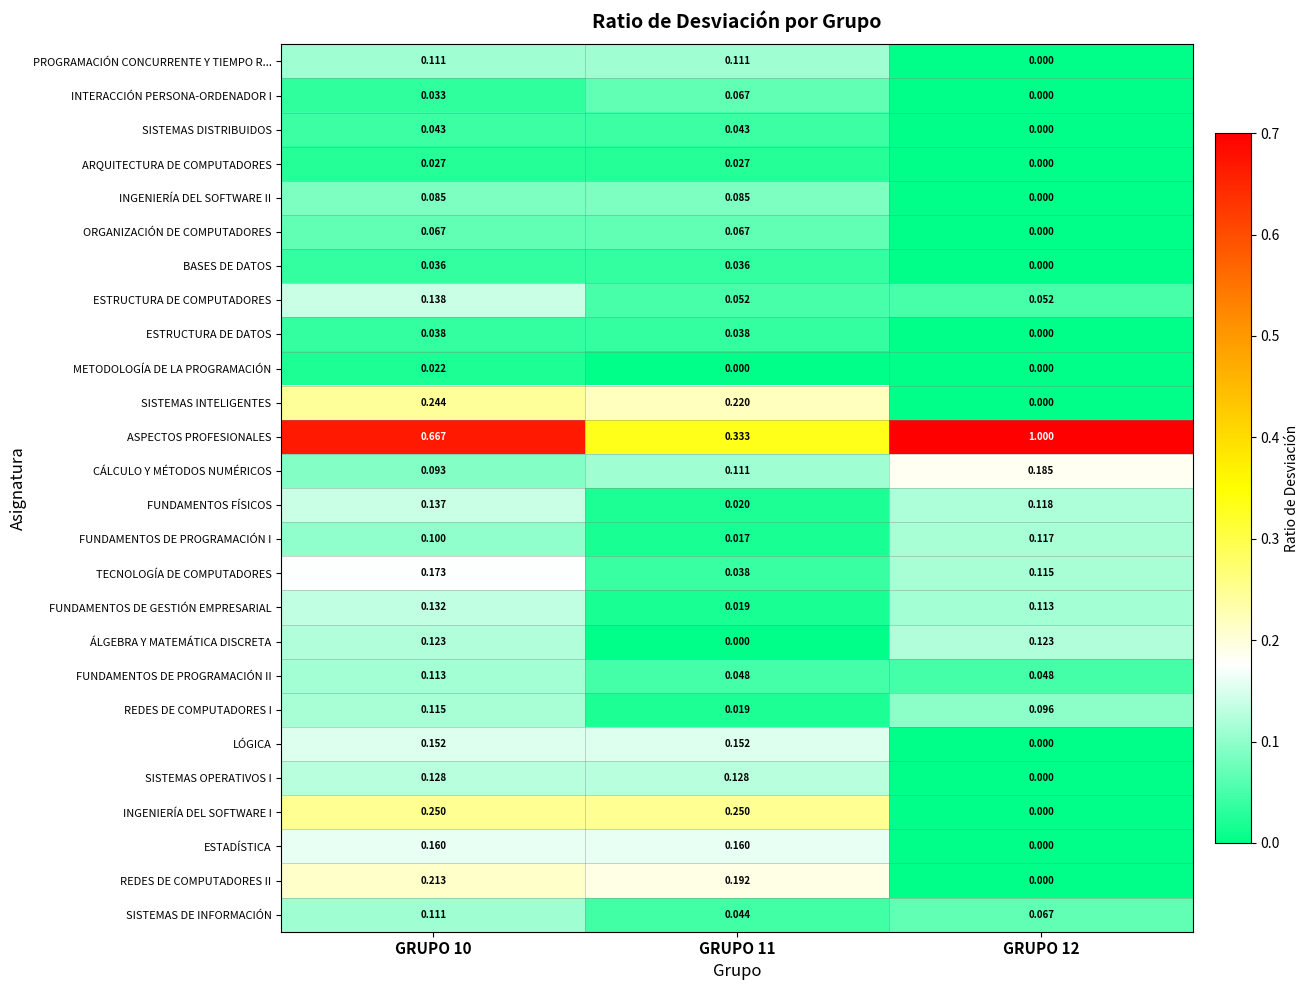

Count the number of data series in this chart.

26